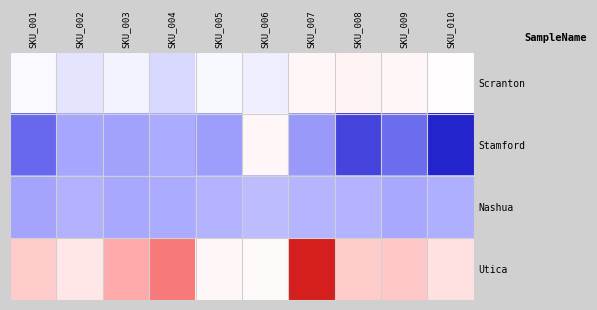

Which series has the largest range (max minus min)?

Stamford